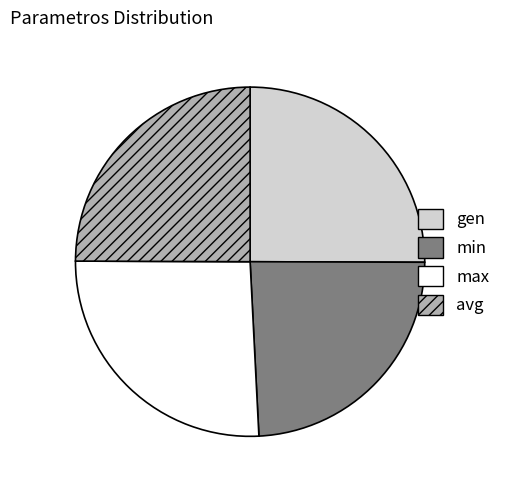

Is the sum of gen and min greater than half?

No